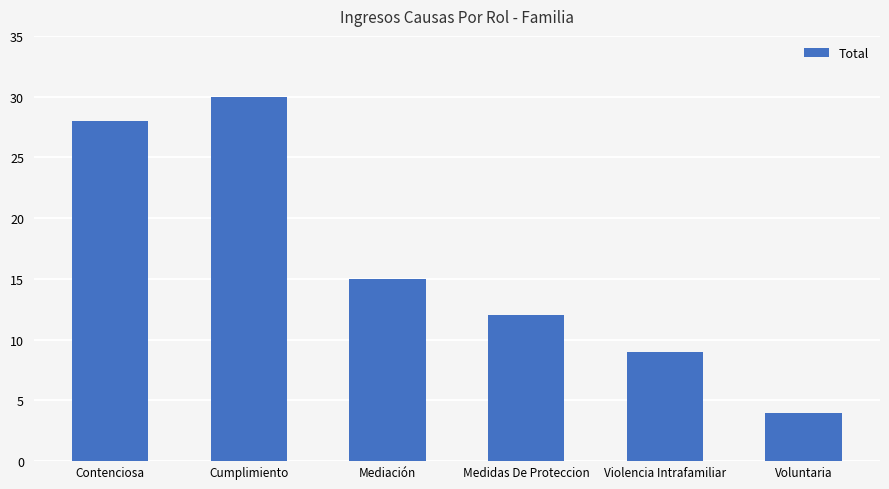

What is the greatest value displayed?

30